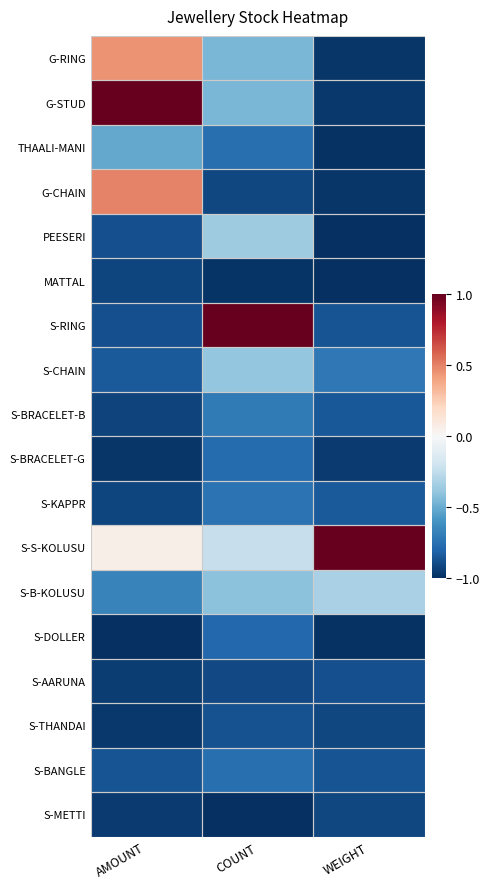

Between COUNT and WEIGHT, which series saw the biggest shift?

S-RING